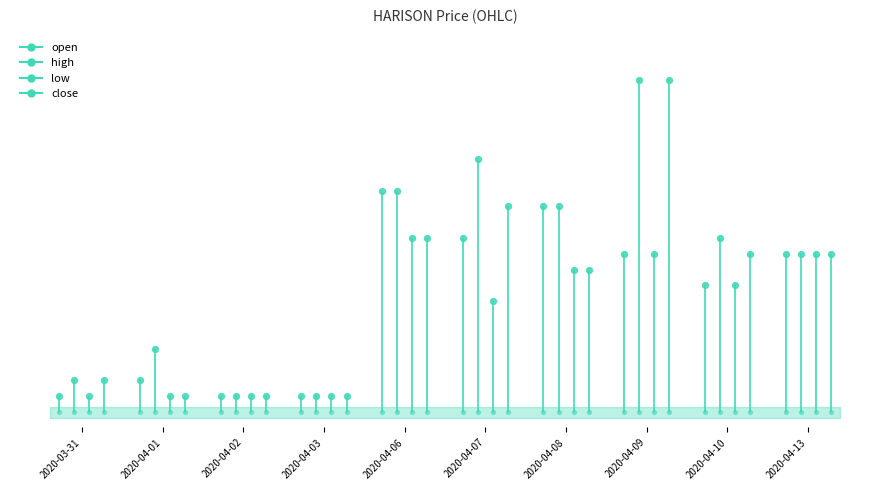

At how many categories does at least one series exceed 2?

2